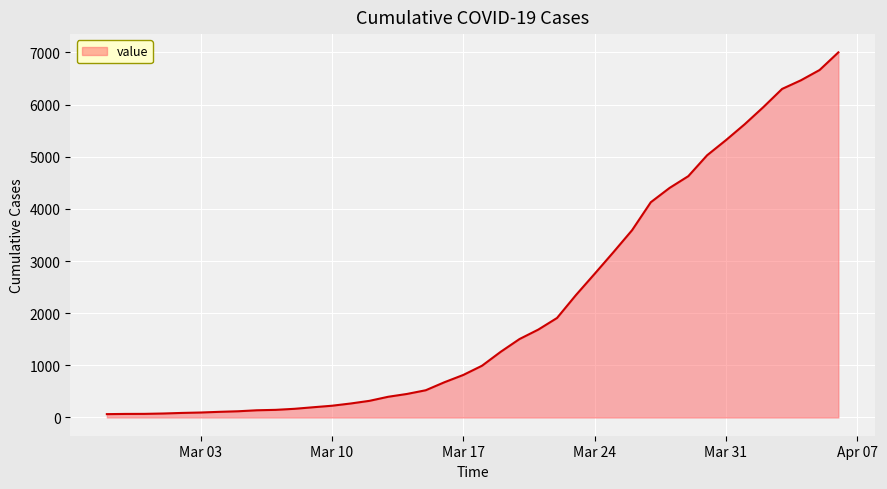

What is the maximum value shown in the chart?

7002